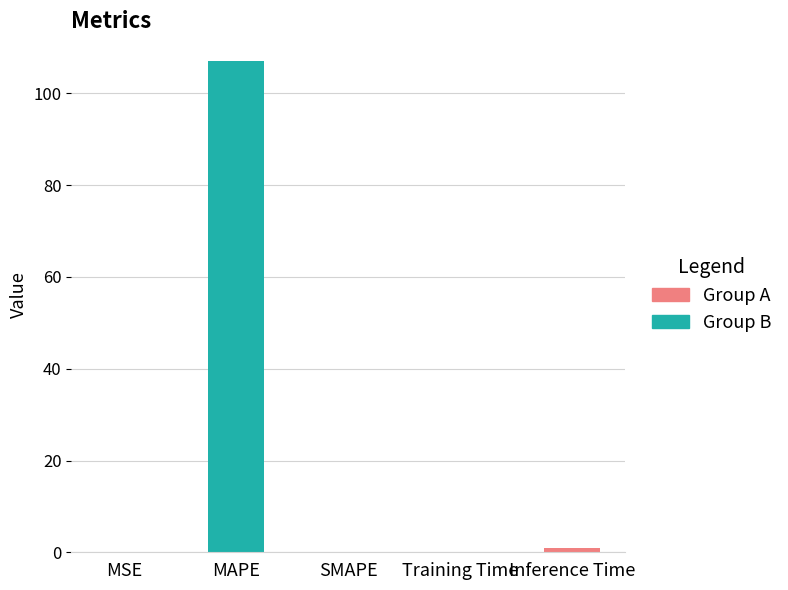

How many distinct data groups are displayed?

1